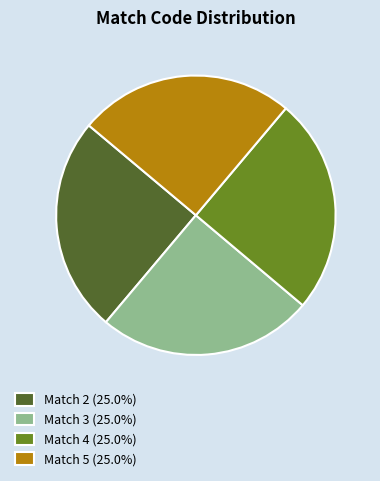

Is there any slice that represents more than half of the pie?

No